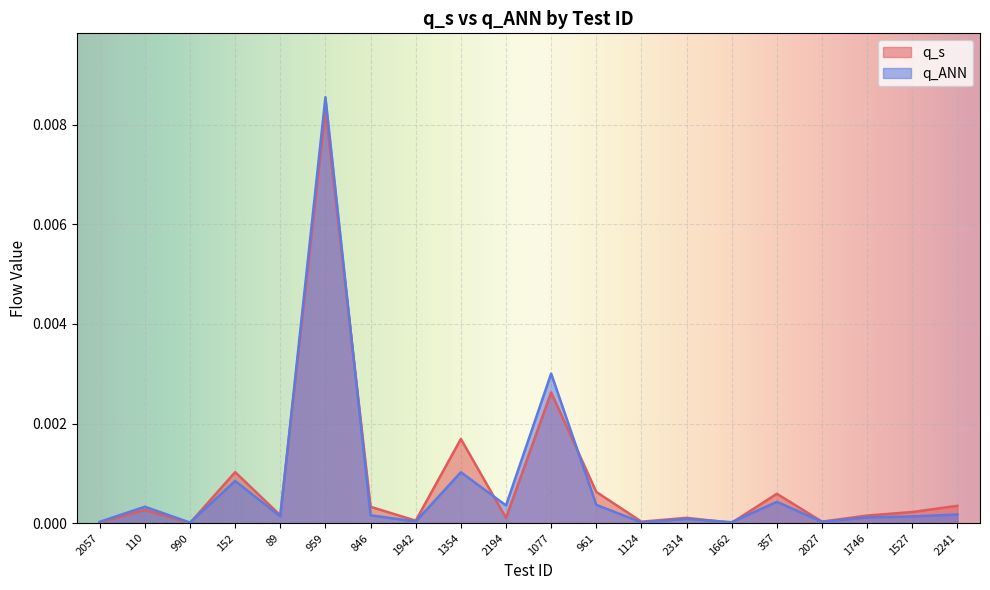

Which series has the widest spread of values?

q_ANN